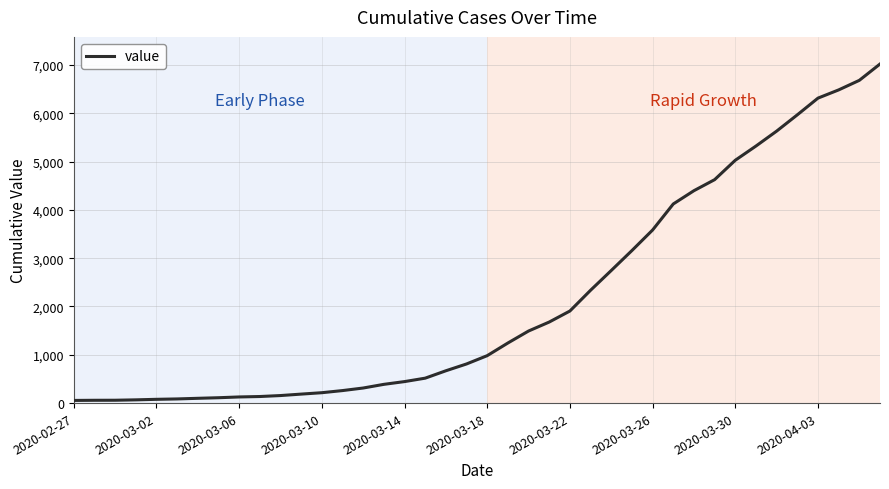

What is the maximum value shown in the chart?

7019